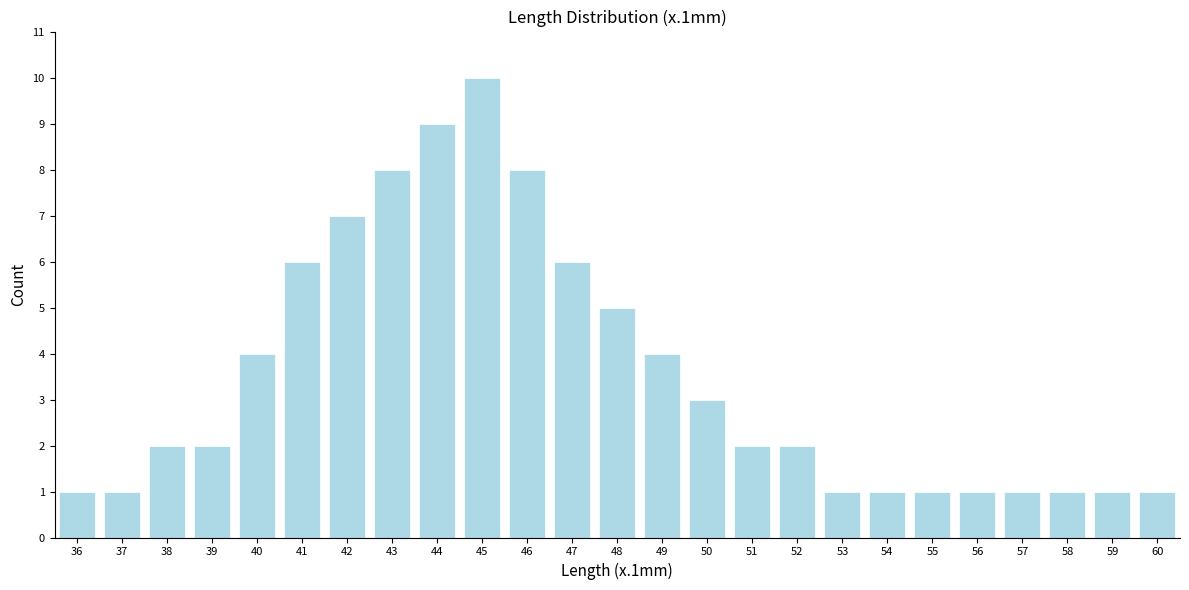

Reading right to left, what are all the values shown in this chart?

1	1	1	1	1	1	1	1	2	2	3	4	5	6	8	10	9	8	7	6	4	2	2	1	1